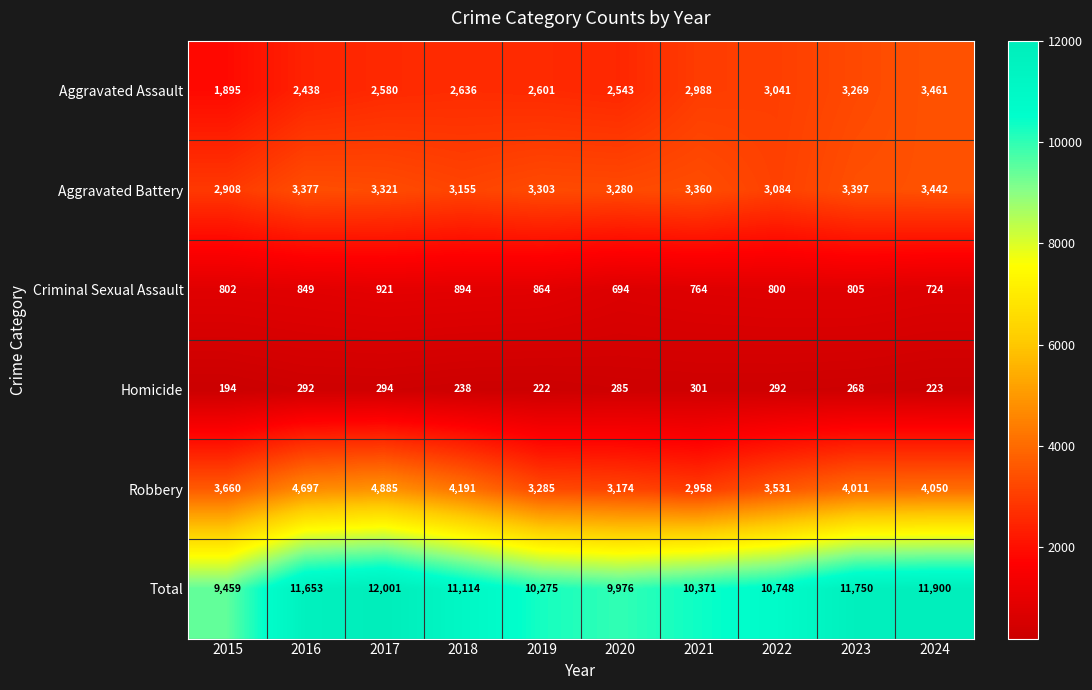

At which label does Robbery first exceed 4011?

2016